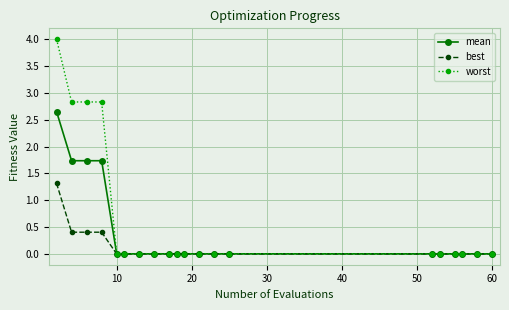

Rank the series by their average value, from lowest to highest.

best, mean, worst